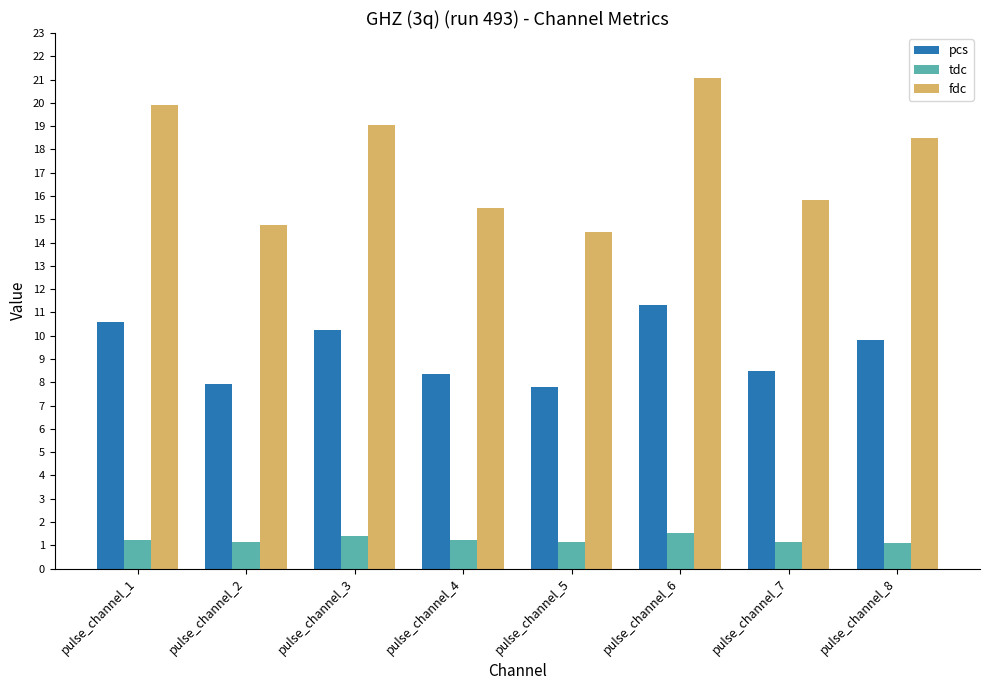

What is the difference between the maximum and minimum values in the tdc series?

0.4